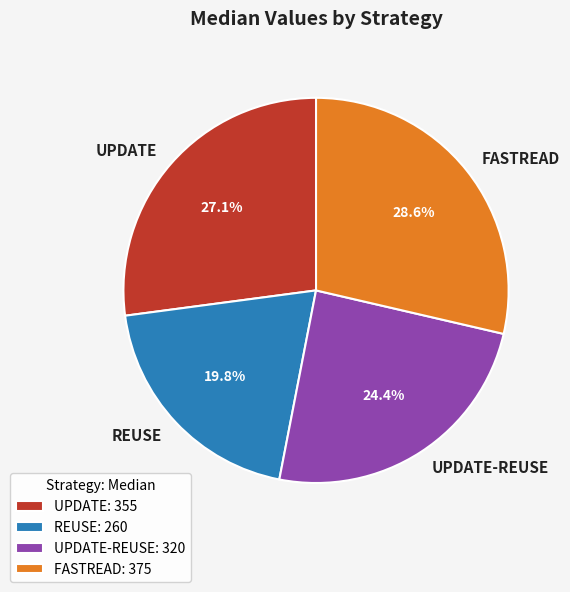

How many segments does this pie chart have?

4